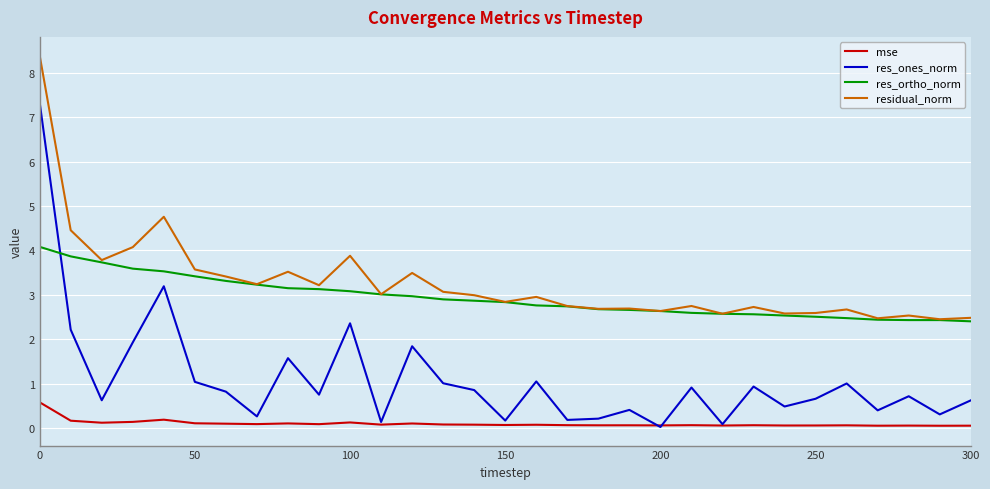

List the series in order of their peak value, highest first.

residual_norm, res_ones_norm, res_ortho_norm, mse